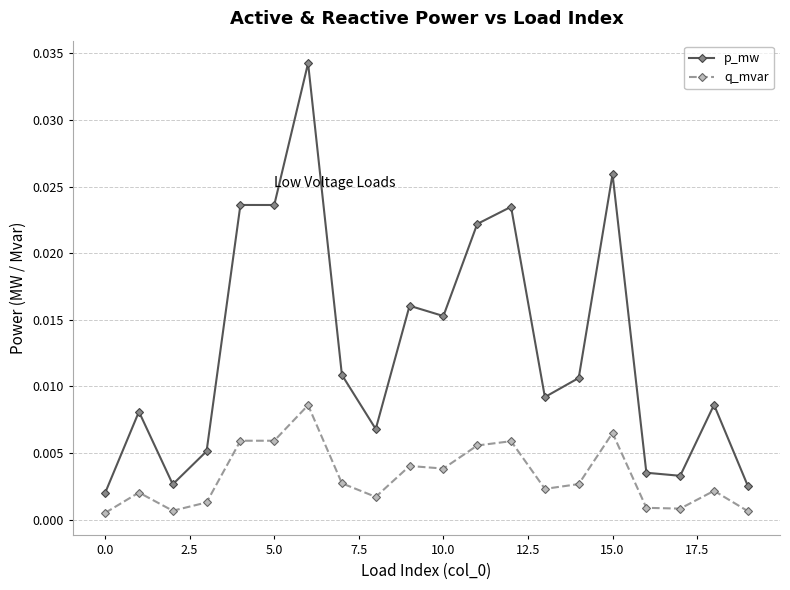

True or false: q_mvar and p_mw intersect in this chart.

False